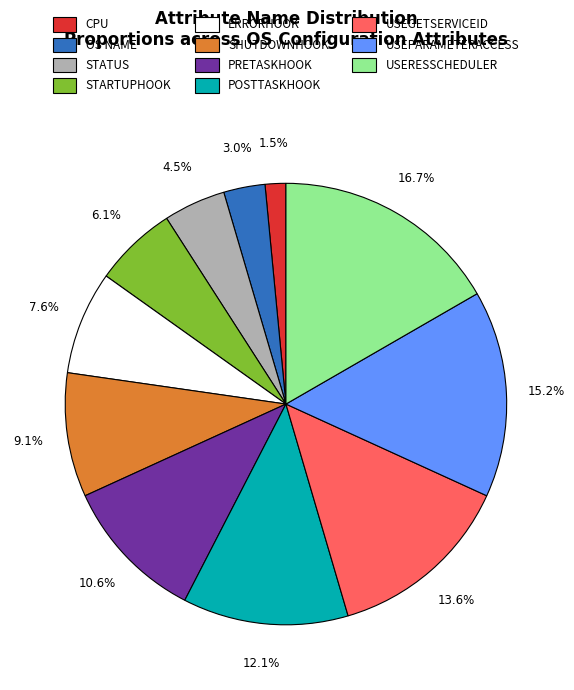

How many slices are in this pie chart?

11